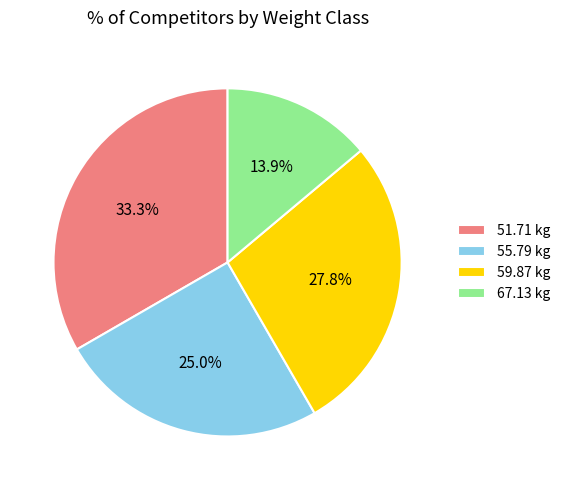

Which slice is the largest?

51.71